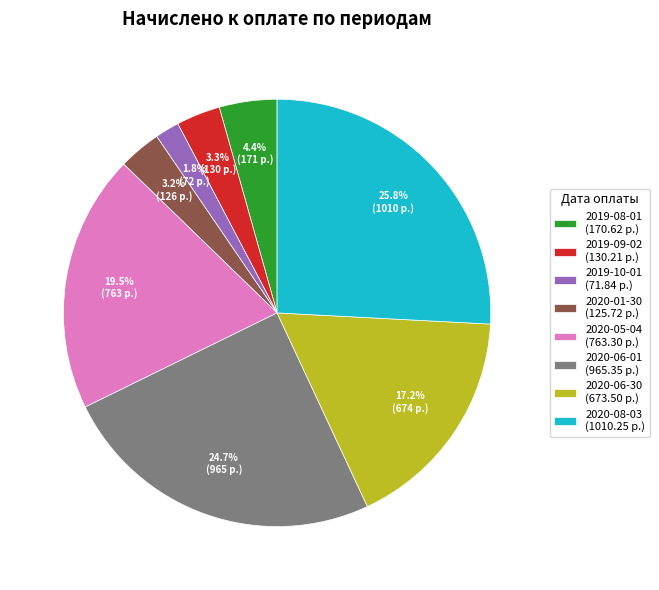

True or false: 2020-06-30 accounts for 17% of the total.

True